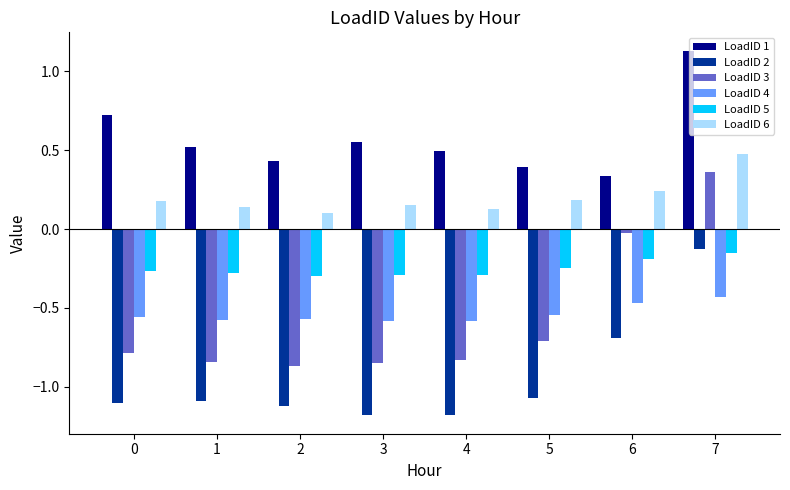

True or false: LoadID 1 has a value of 0.2 at 4.

False